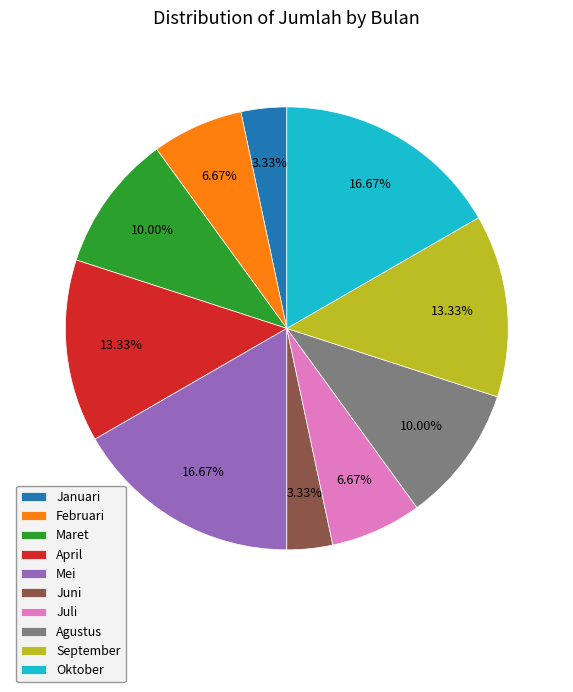

The September slice represents 1% of the pie. True or false?

False